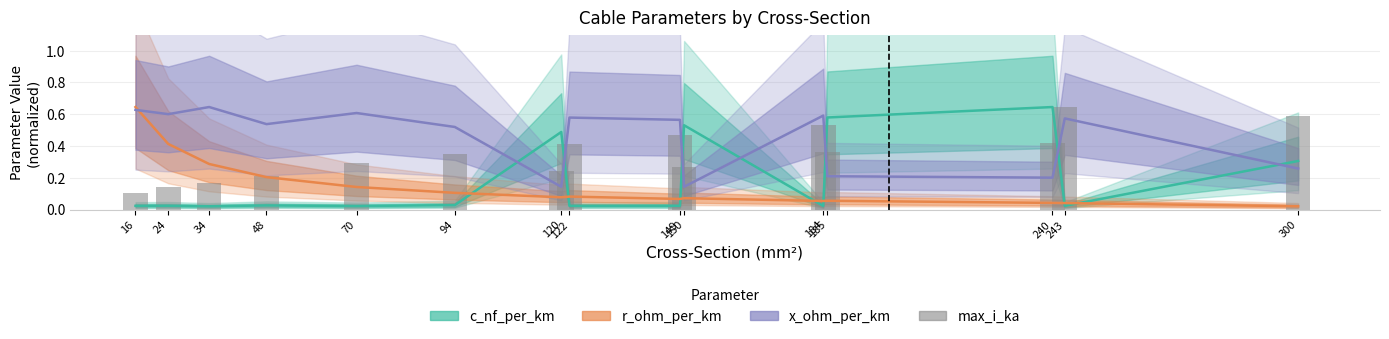

What is the average value of the r_ohm_per_km series?

0.2